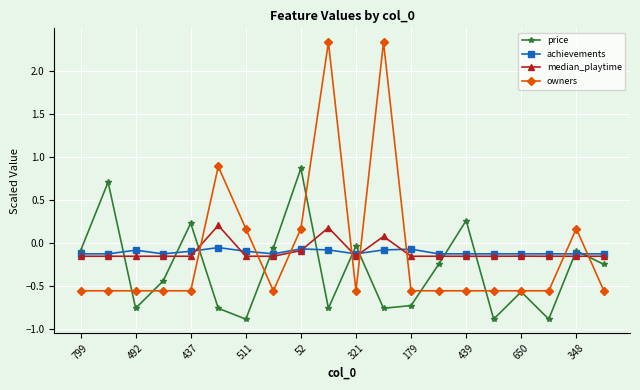

How many interior local peaks does the price series have?

7